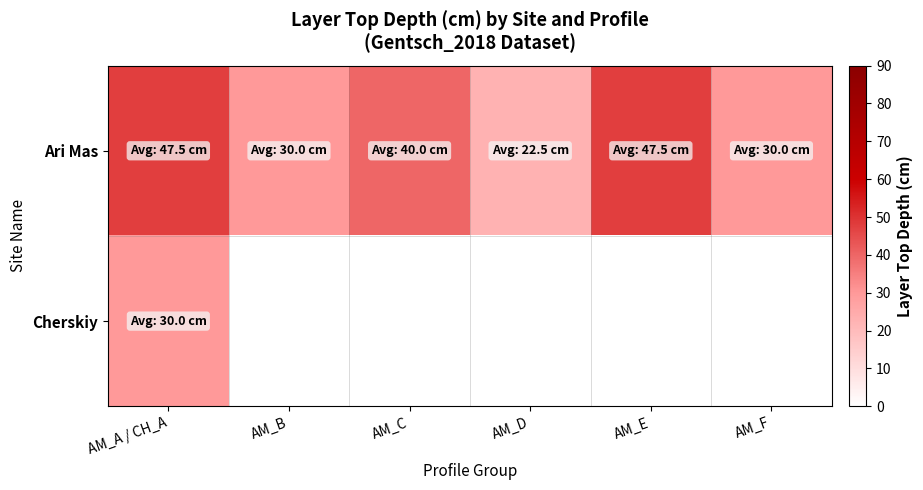

At how many categories does at least one series exceed 27?

5